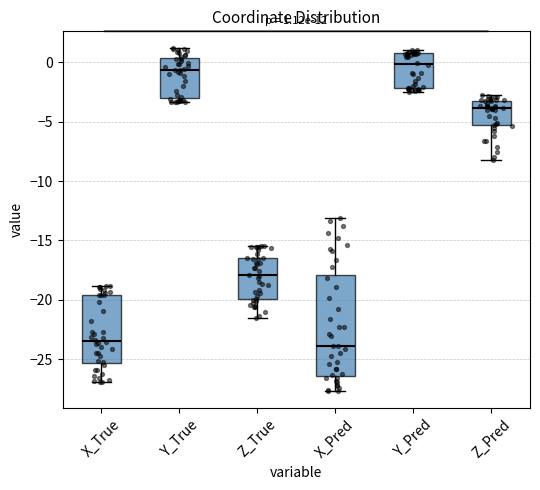

Which box's median line is the highest?

Y_Pred